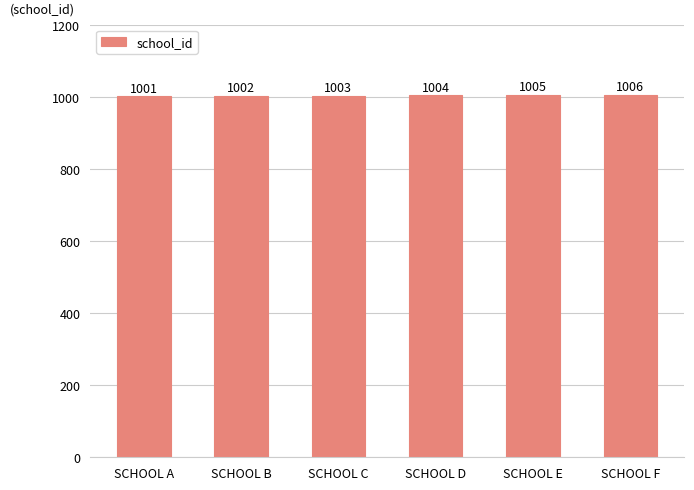

Count the values in the range 1002 to 1005.

4